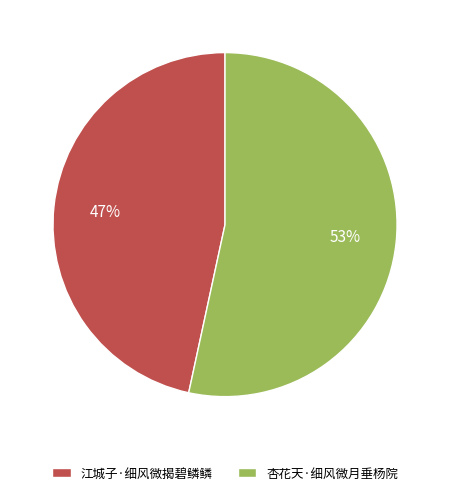

Rank the categories by value from lowest to highest.

江城子·细风微揭碧鳞鳞, 杏花天·细风微月垂杨院